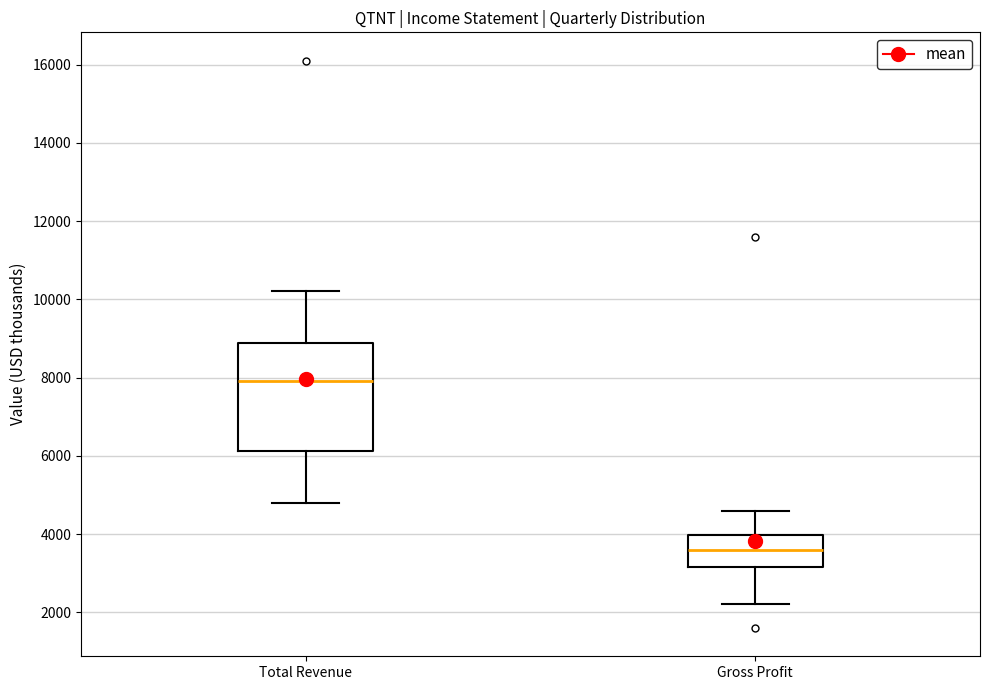

Reading left to right, transcribe this box plot: for each box, give where its median line is, the range the box spans, and where its two whiskers end, as read against the y-axis. The values are not printed on the chart, so give them approximately, as read against the axis.

Total Revenue: median 8000, box 6200 to 8800, whiskers 4800 to 10200
Gross Profit: median 3600, box 3200 to 4000, whiskers 2200 to 4600